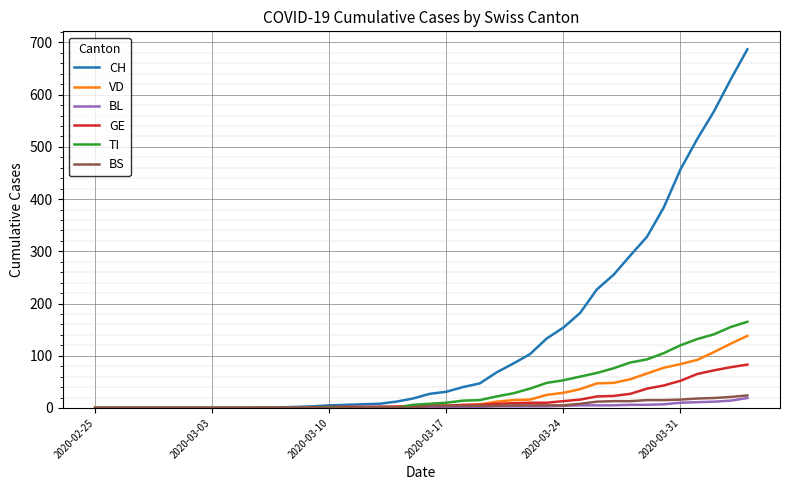

Which series has the largest total across all categories?

CH